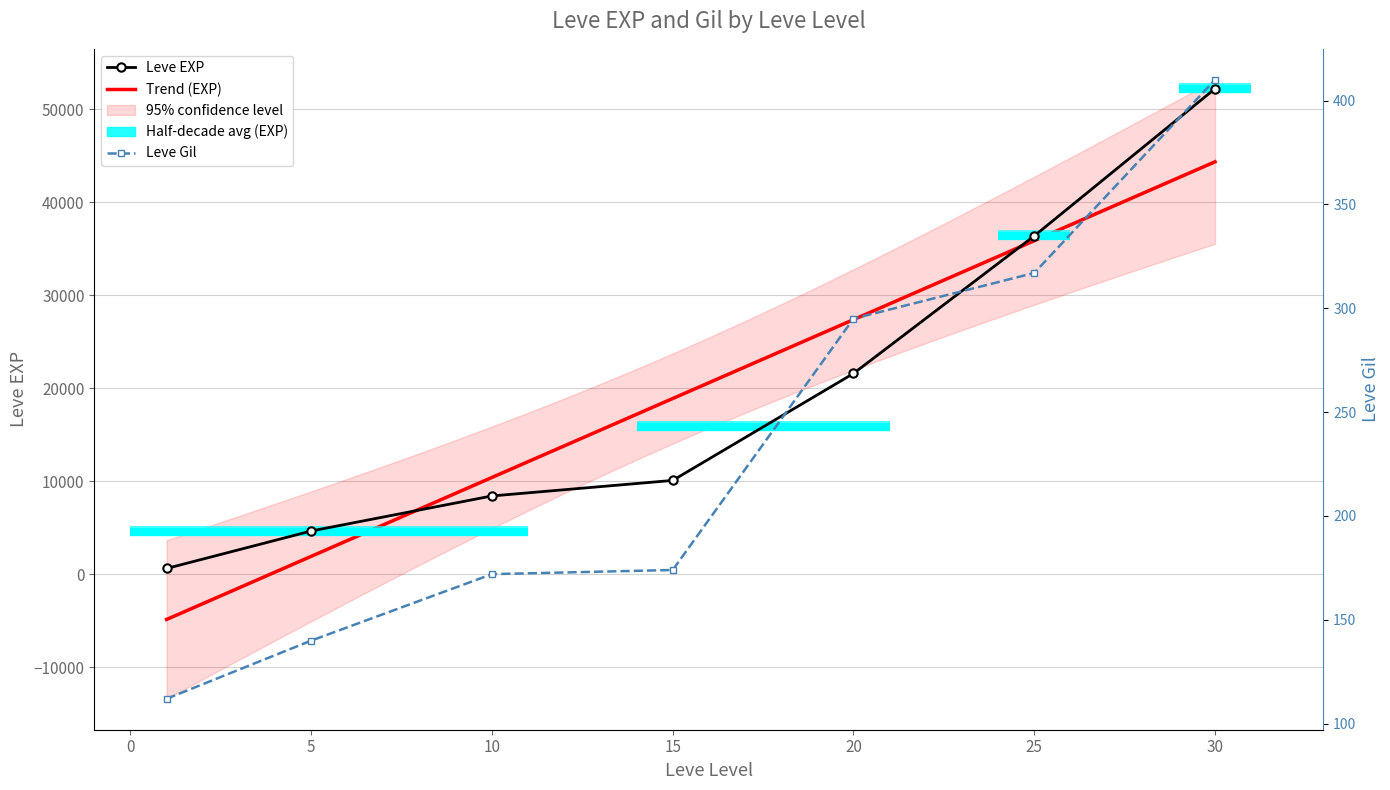

Between 20 and 30, which series saw the biggest shift?

Leve EXP